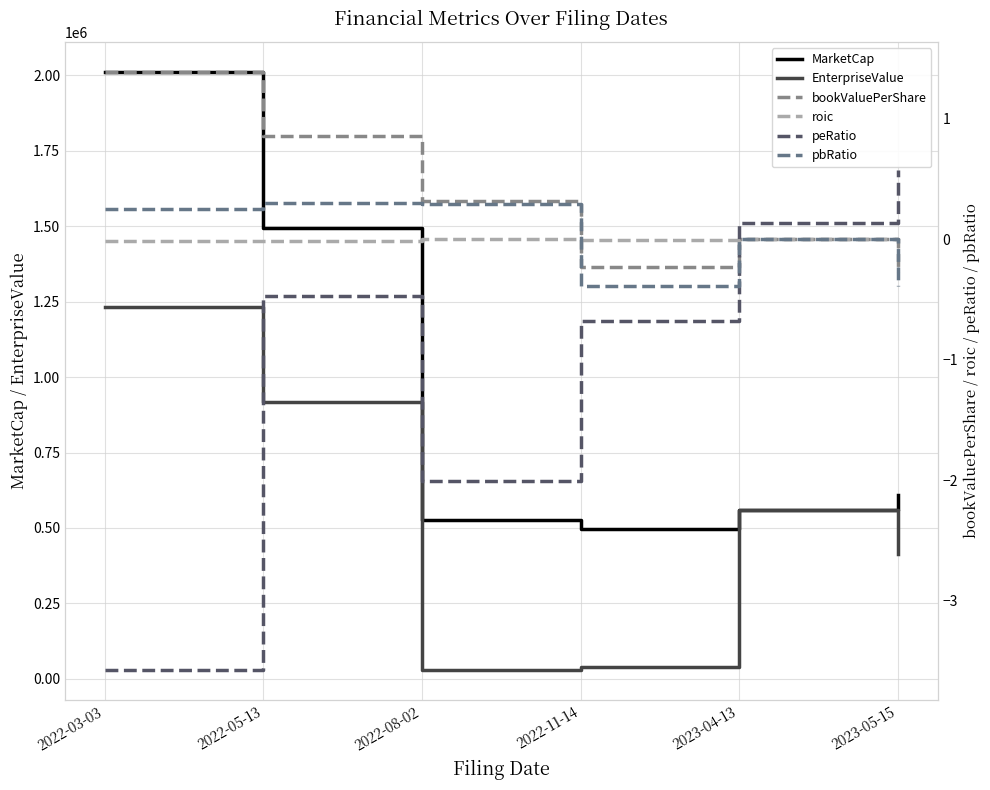

At 2023-05-15, list the series in order from smallest to largest.

pbRatio, bookValuePerShare, roic, peRatio, EnterpriseValue, MarketCap